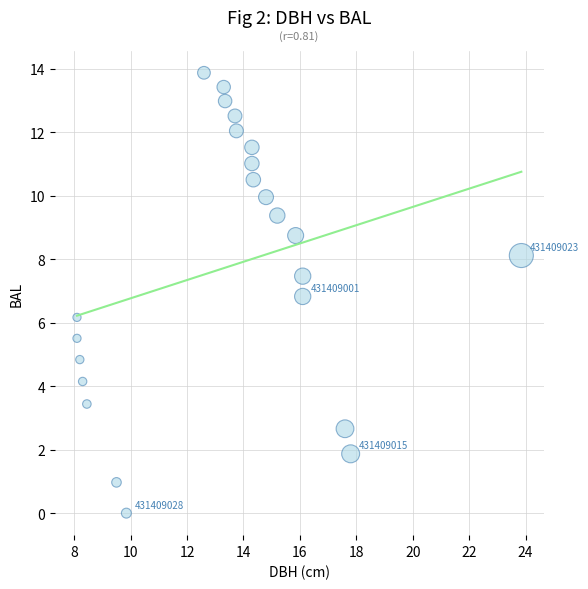

What Y value in the scatter plot is closest to 6?

6.2